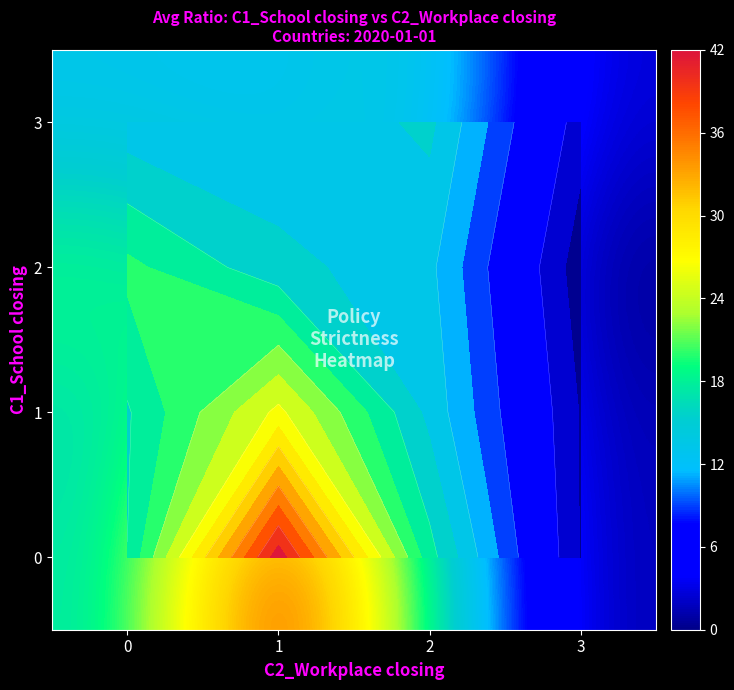

Which category has the lowest value in the 2 series?

3